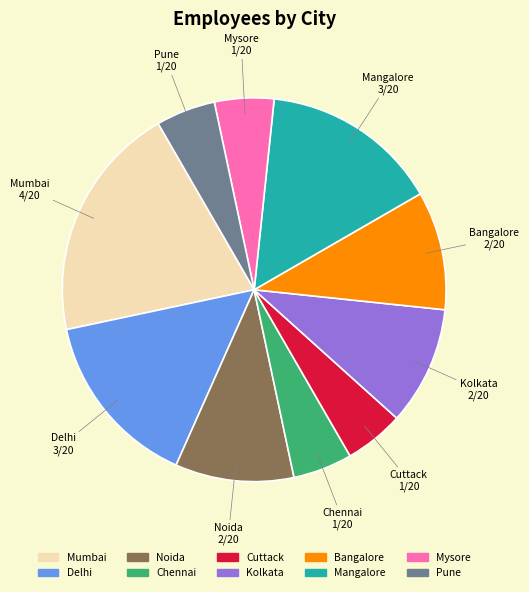

Does Noida account for over 50% of the chart?

No